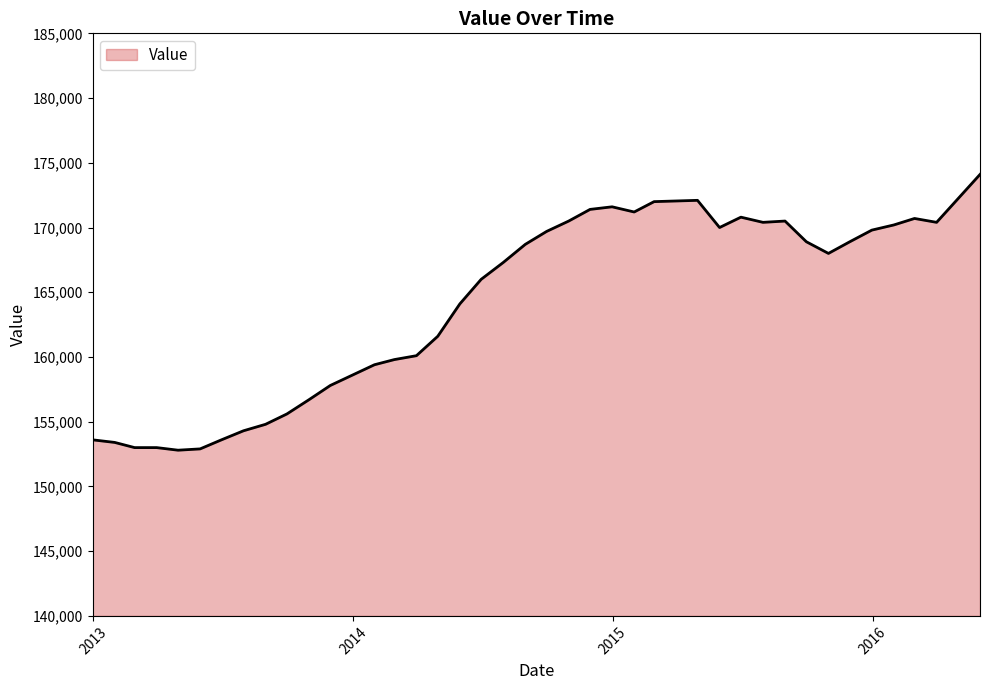

How many series are shown in this chart?

1